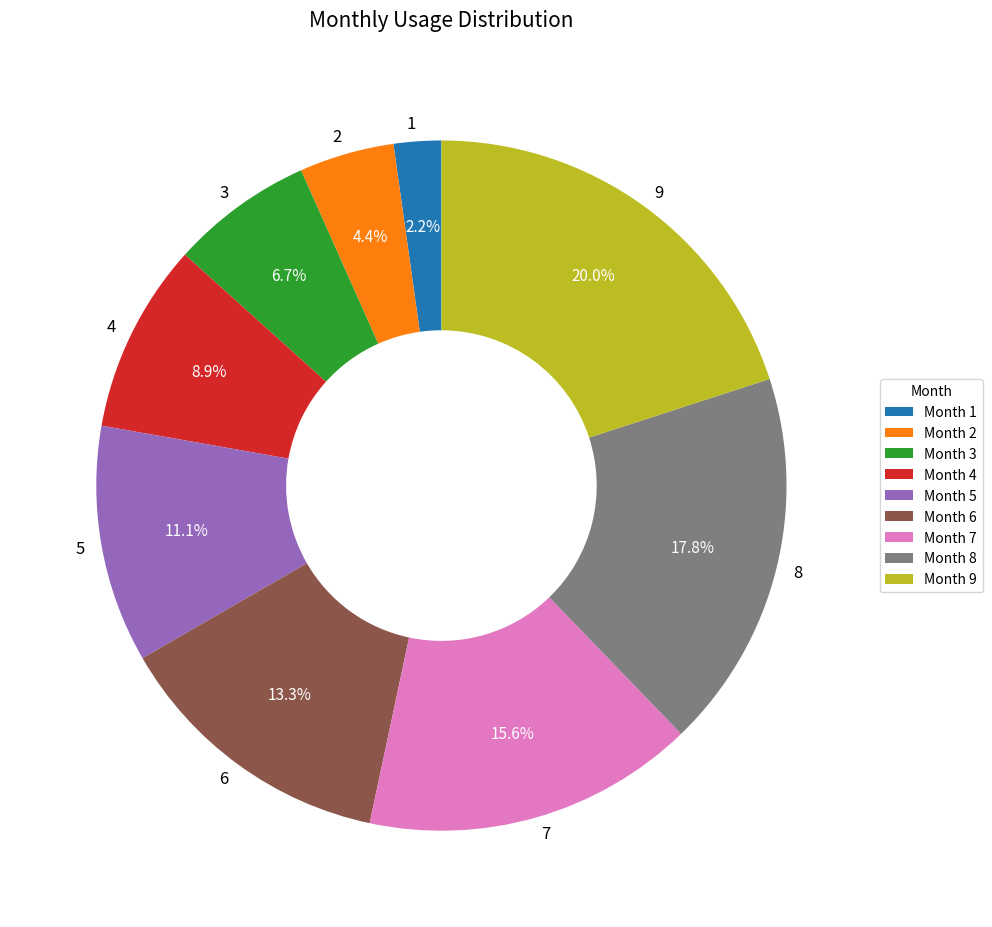

Between 6 and 5, which is larger?

6